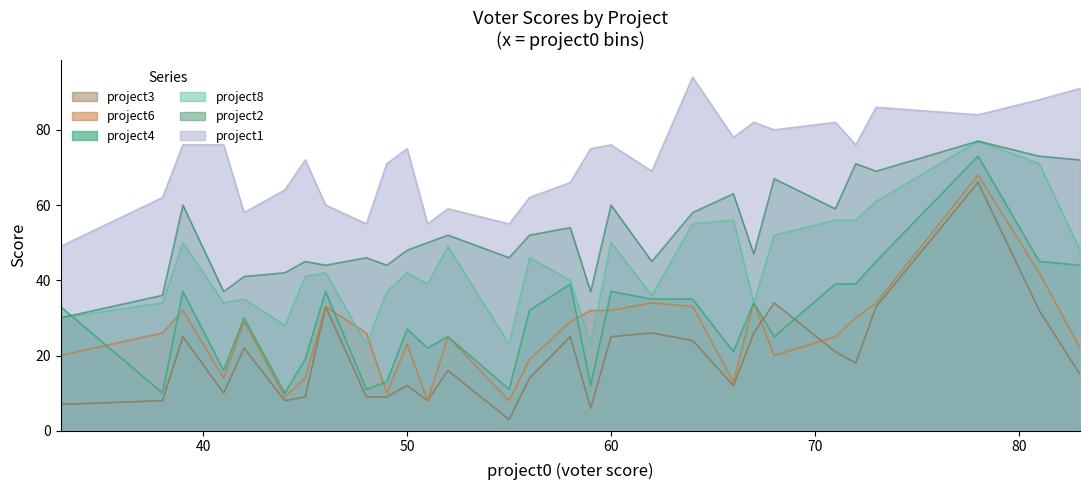

What is the difference between the project1 values at 52 and 59?

16